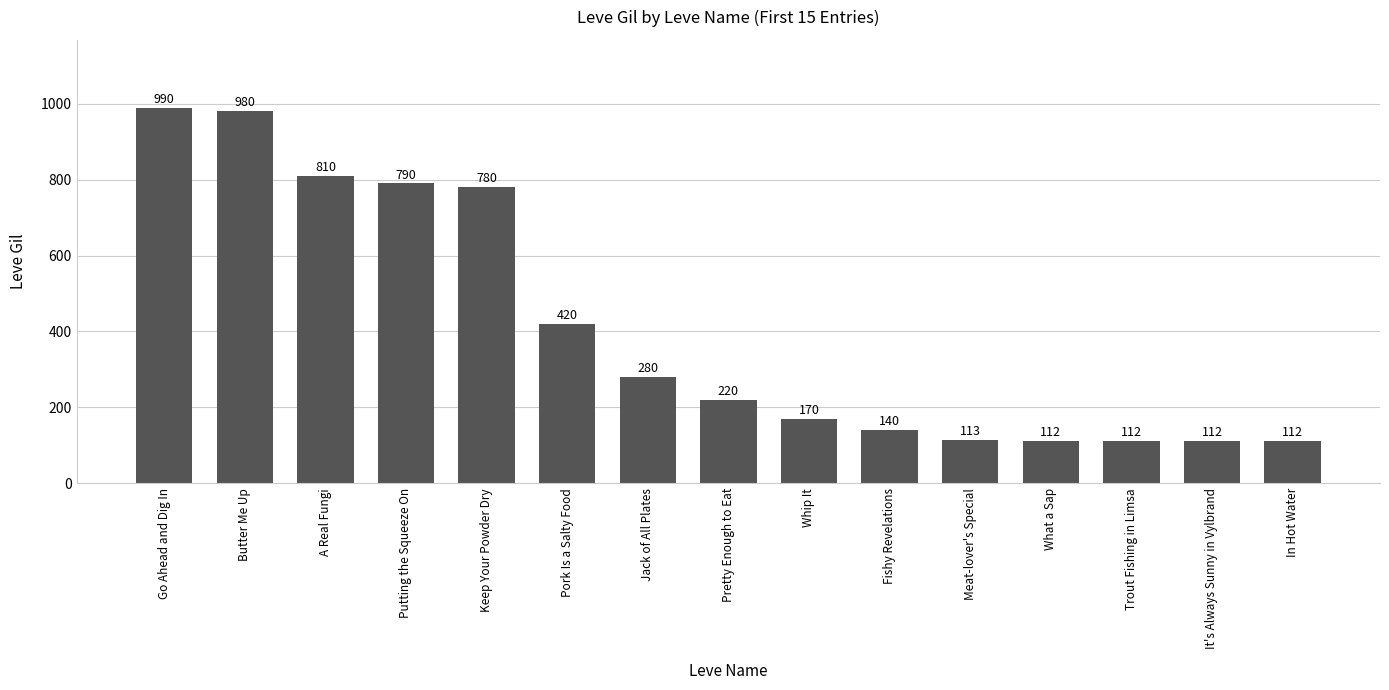

The chart shows a value of 280 at Jack of All Plates. True or false?

True